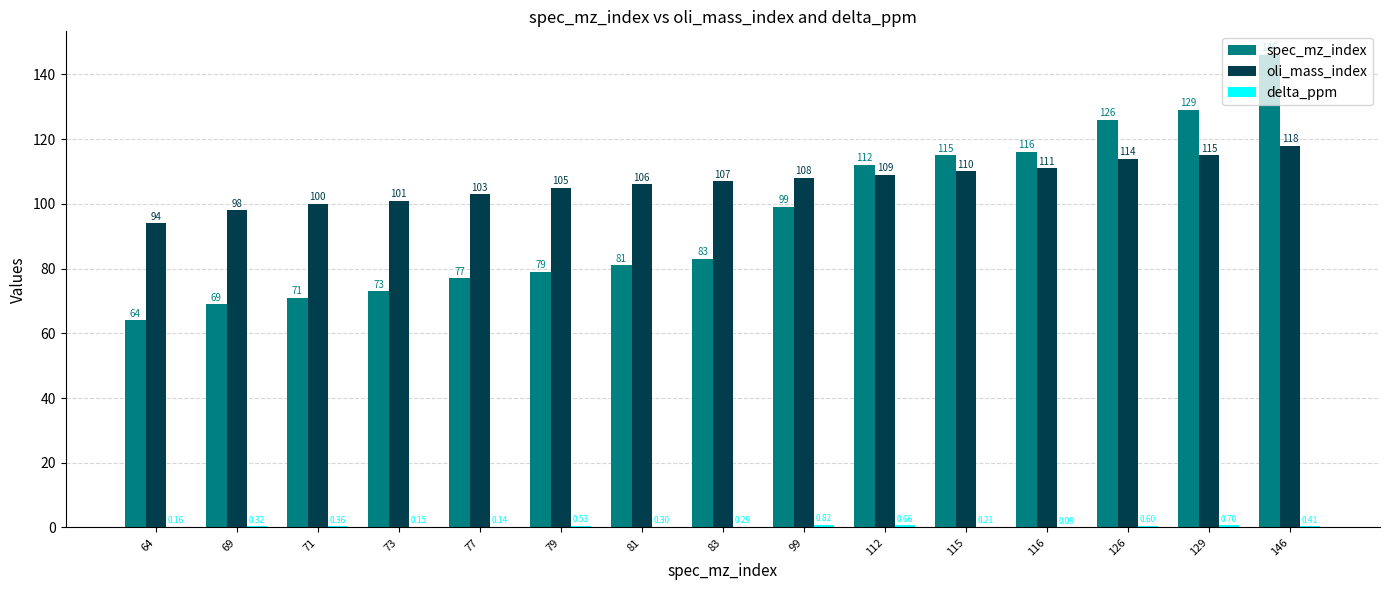

What is the sum of the spec_mz_index values at 99 and 83?

182.0